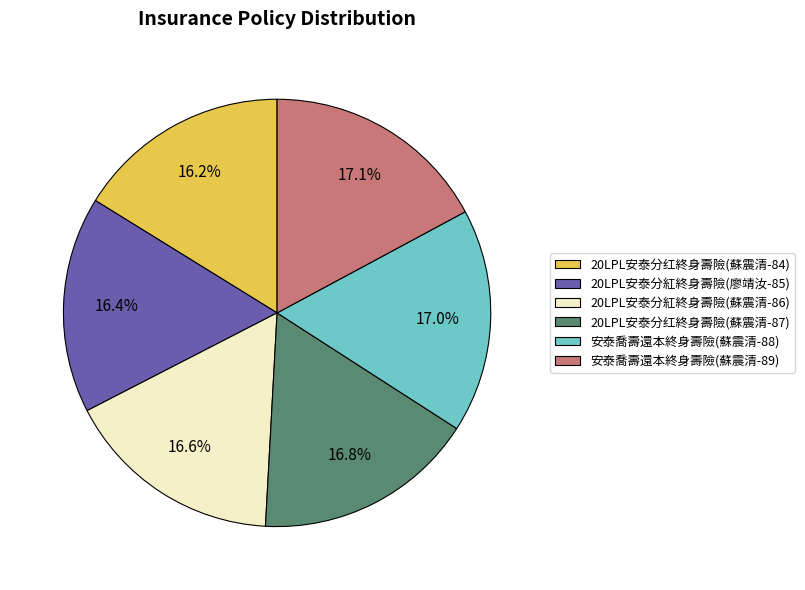

Approximately how many times larger is the value at 20LPL安泰分红終身壽險(蘇震清-87) compared to 20LPL安泰分红終身壽險(蘇震清-84)?

1.0